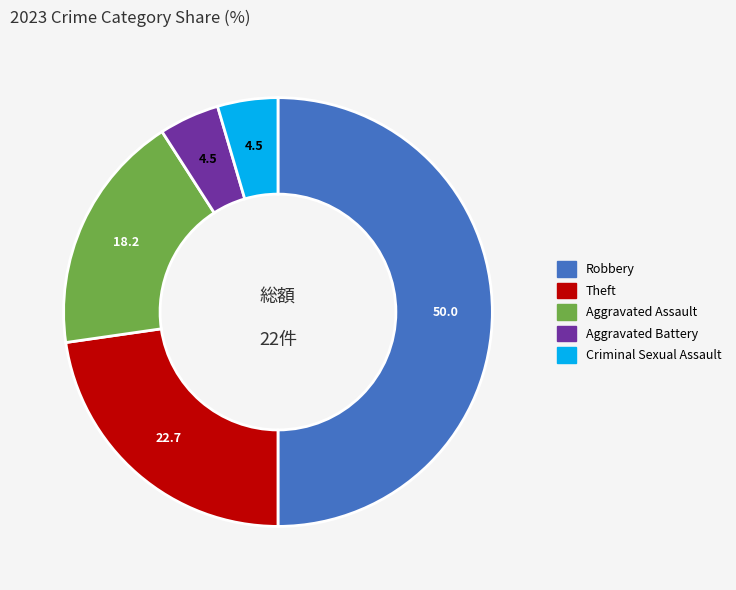

Which has a higher value, Theft or Aggravated Battery?

Theft